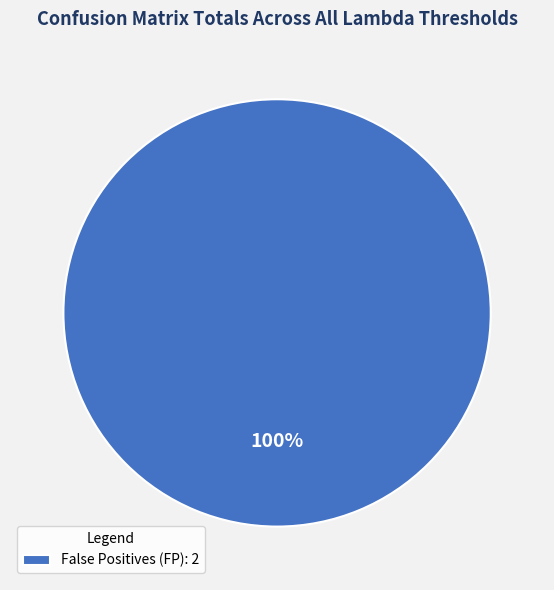

To the nearest percent, what portion does False Positives (FP): 2 represent?

100%